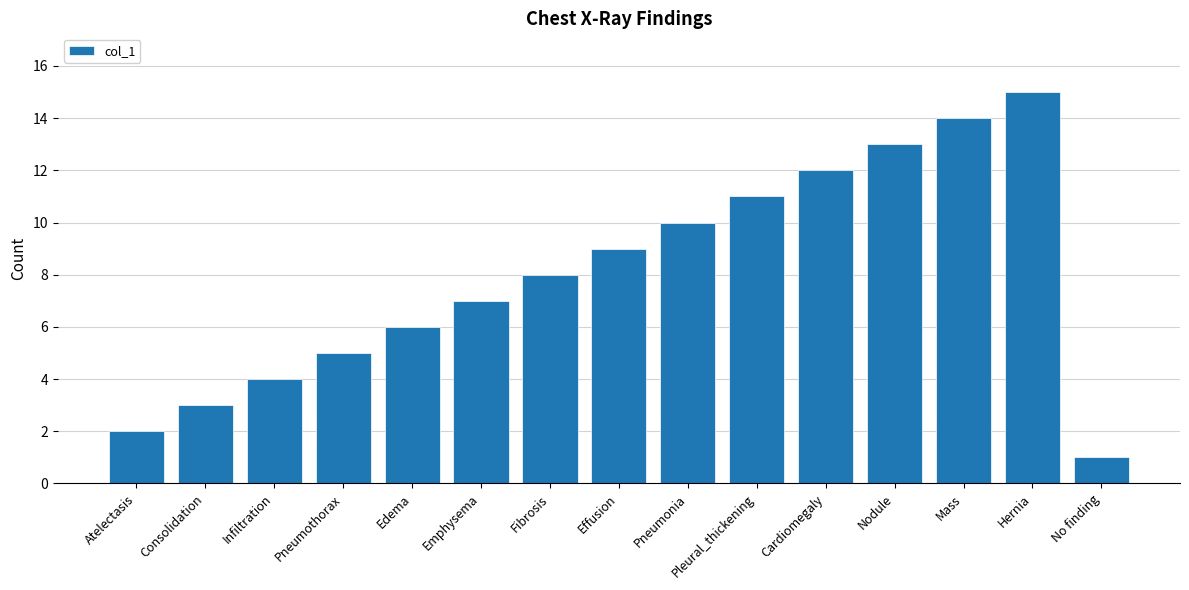

Does the chart contain any negative values?

No